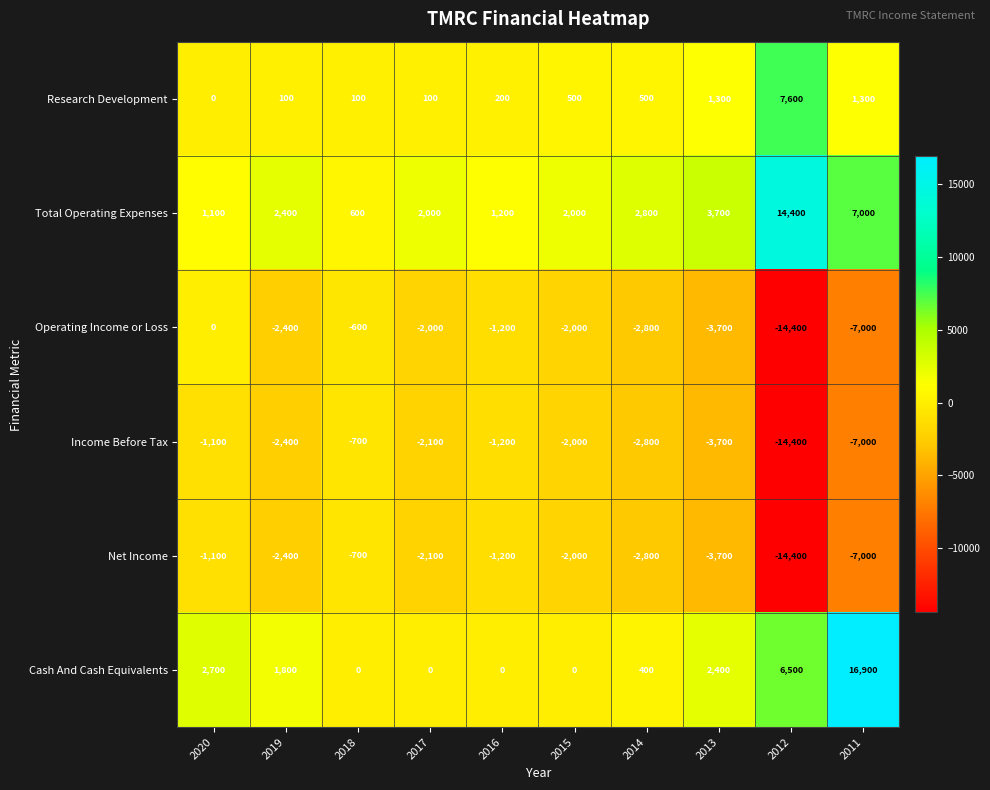

At which label does Research Development reach its peak?

2012